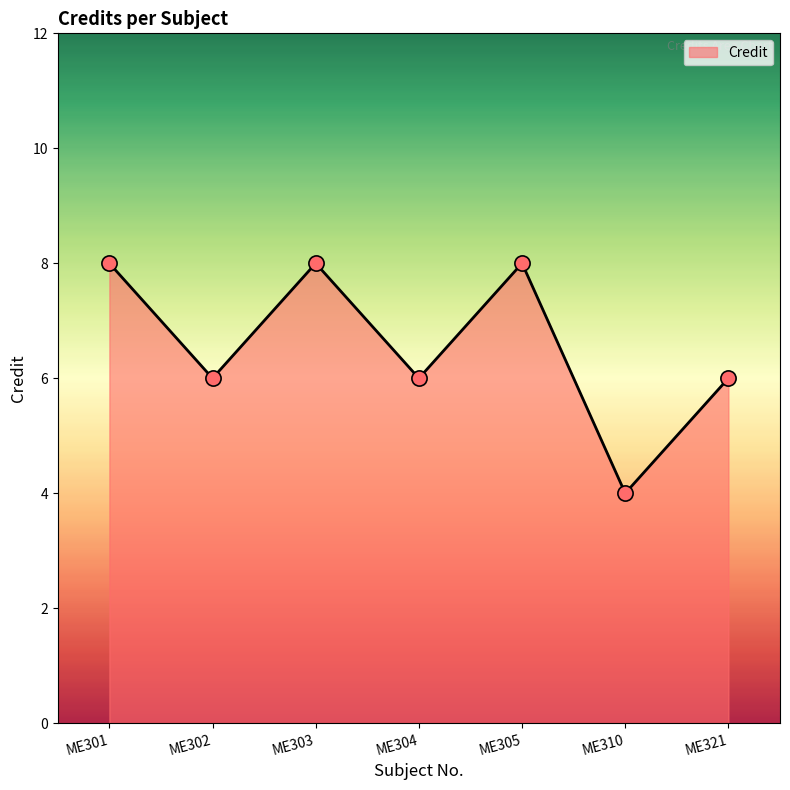

What is the ratio of the value at ME310 to the value at ME305?

0.5